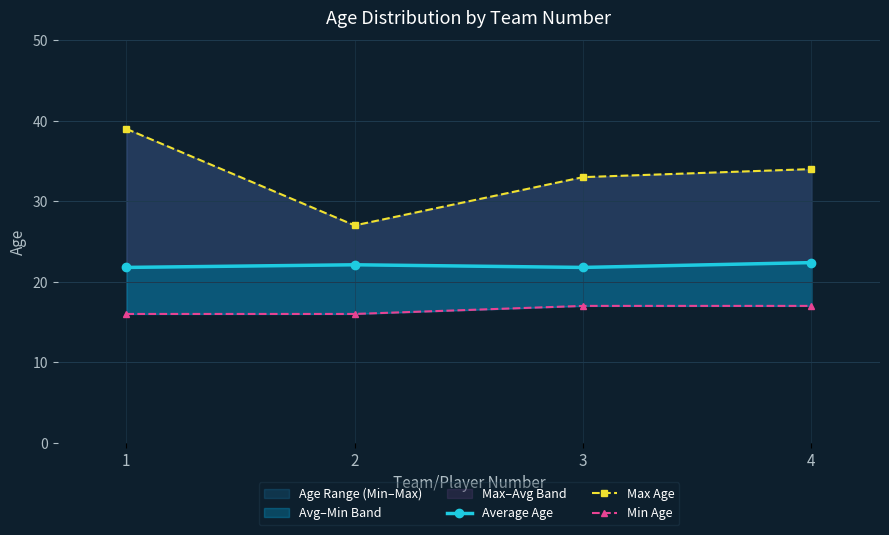

At which label is Max Age closest to 33?

3